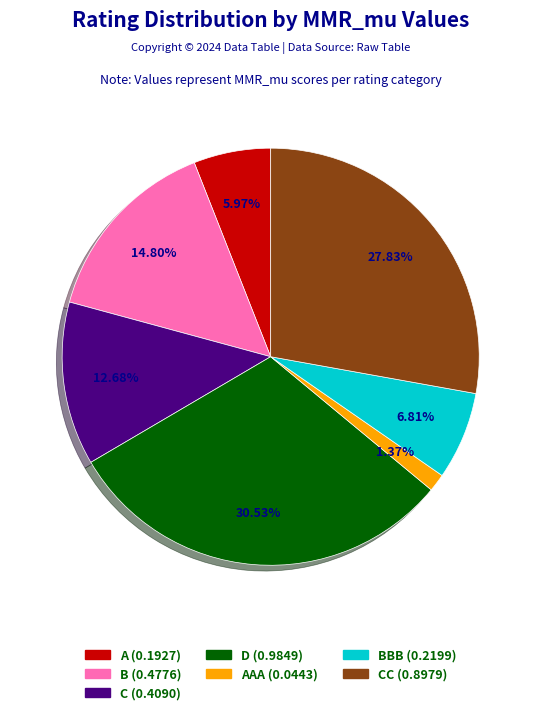

Is there any slice that represents more than half of the pie?

No